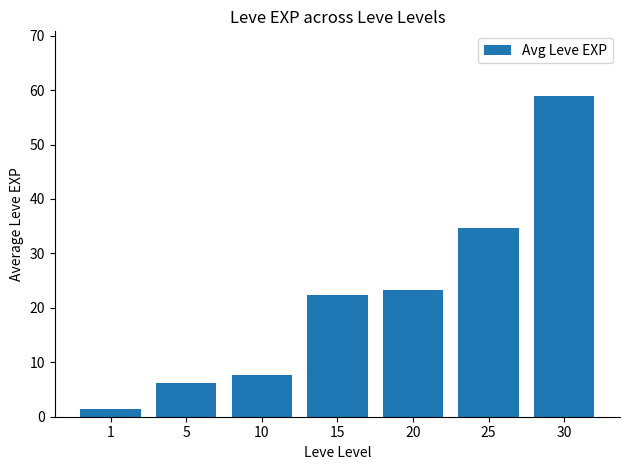

What is the sum of all values?

154.5